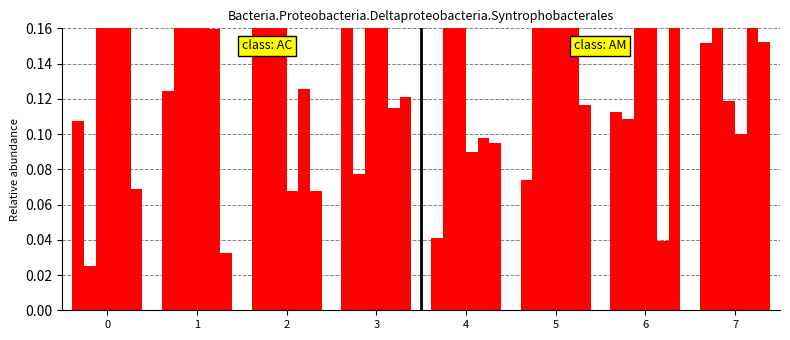

Is it true that col_4 equals 0.1 at 1?

False